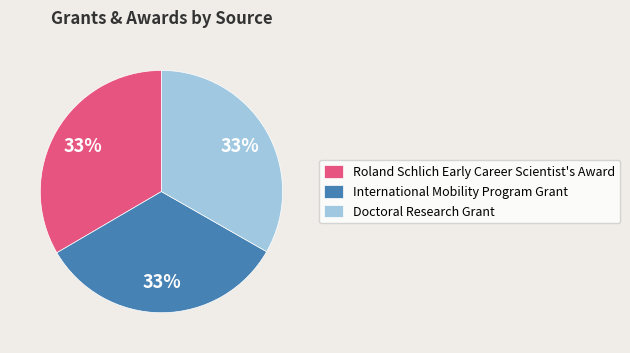

Is it true that Doctoral Research Grant is 33% of the pie?

True